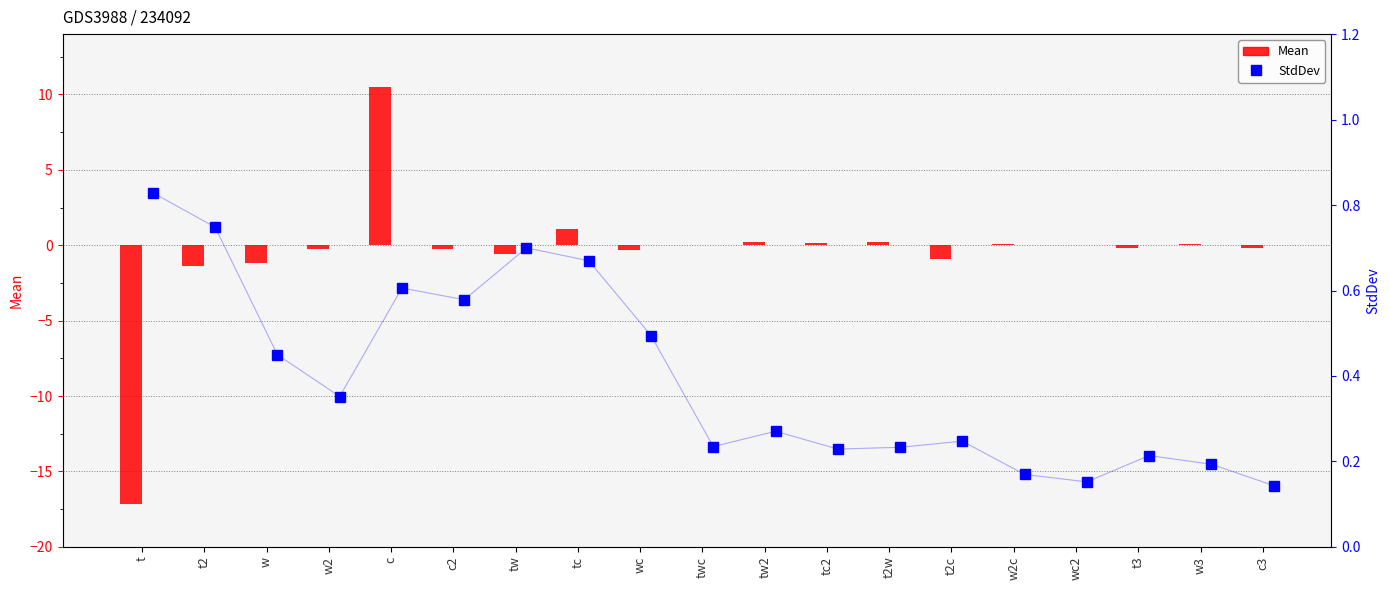

The value of StdDev at tc is 0.7. True or false?

True